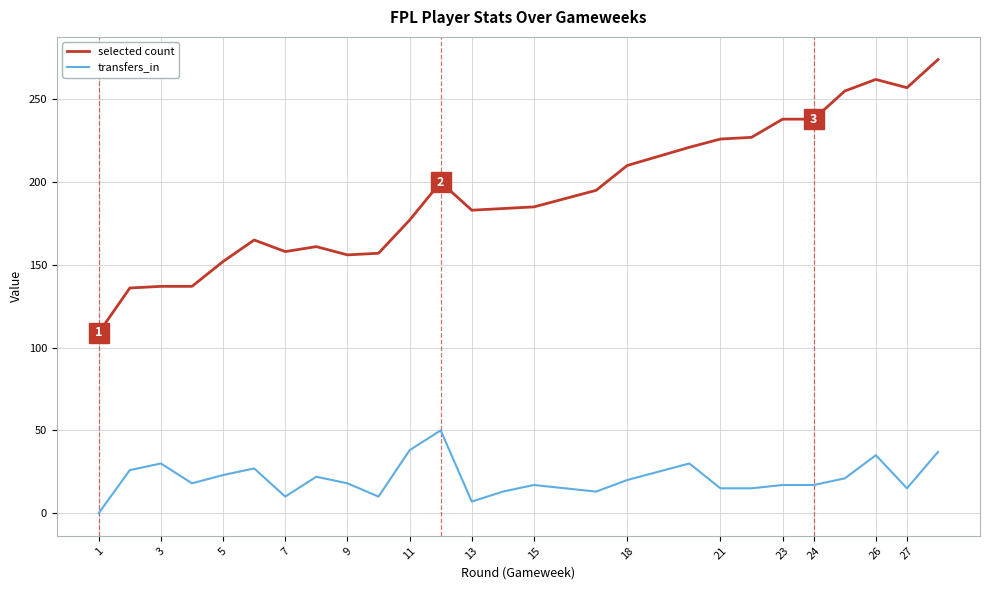

What value does the transfers_in series have at 21, to the nearest 10?

20